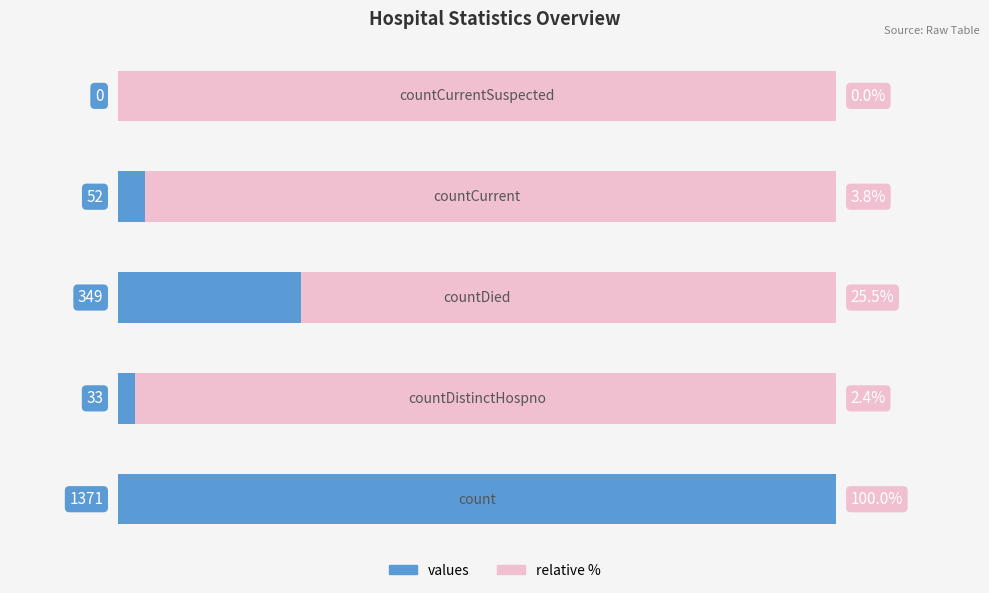

Rank the categories by value from lowest to highest.

countCurrentSuspected, countDistinctHospno, countCurrent, countDied, count